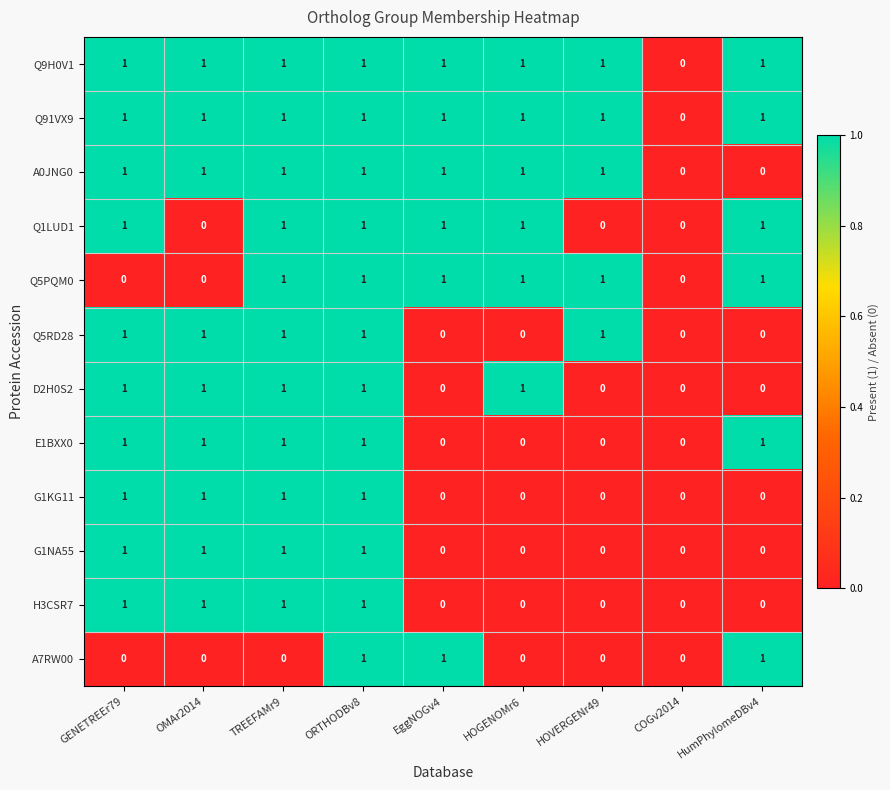

What is the spread (max minus min) of values at GENETREEr79?

1